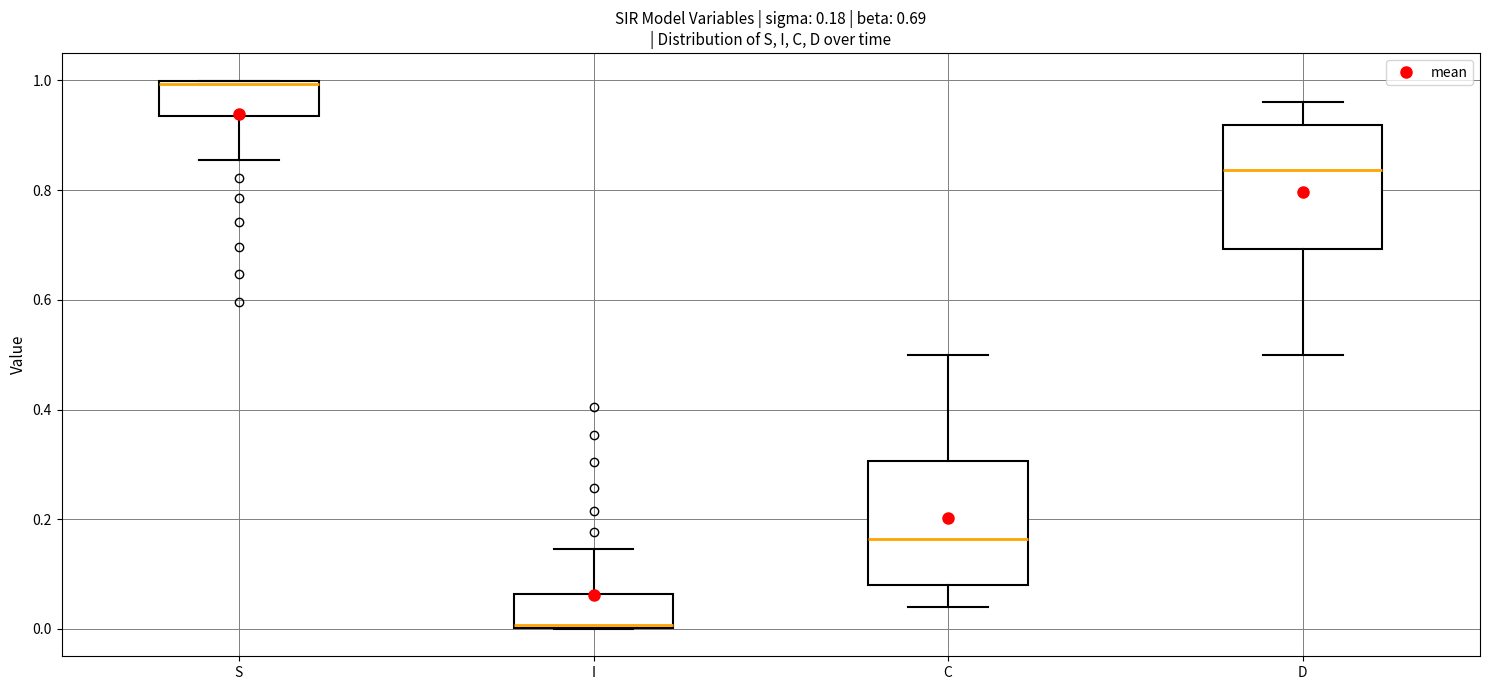

Which box has the highest median line?

S